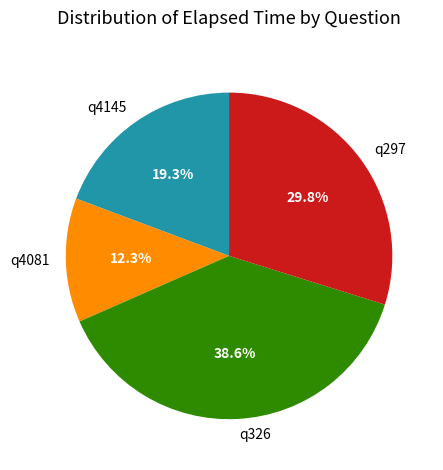

What percentage is the q297 slice, to the nearest percent?

30%